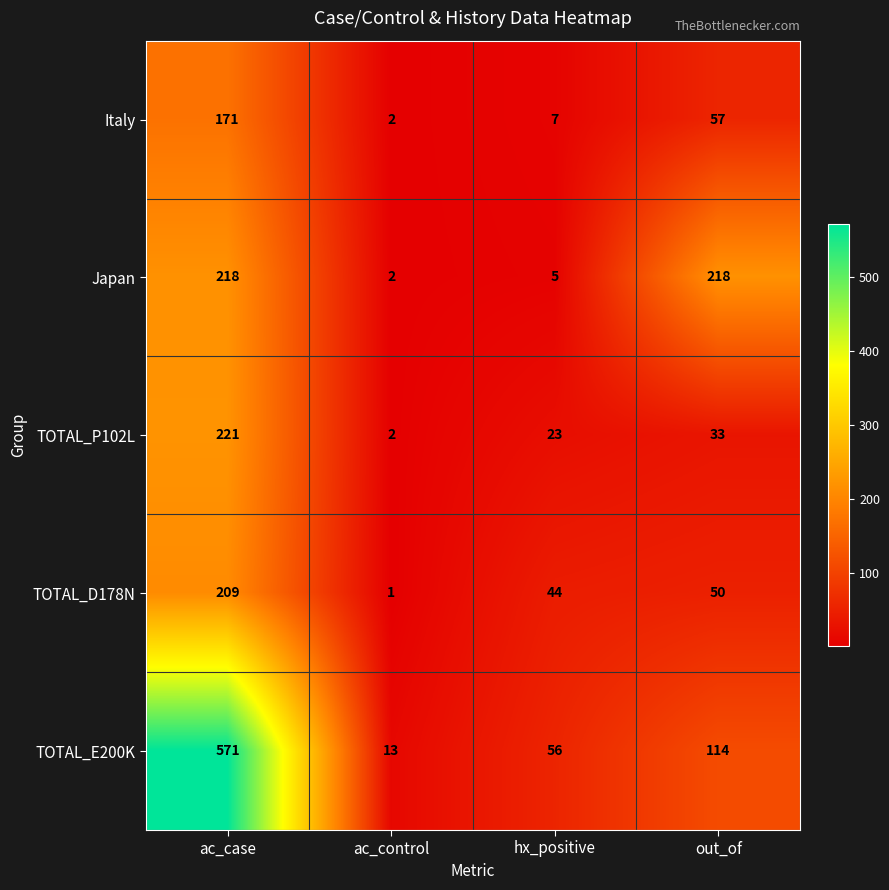

Where does the TOTAL_E200K series first go above 114?

ac_case